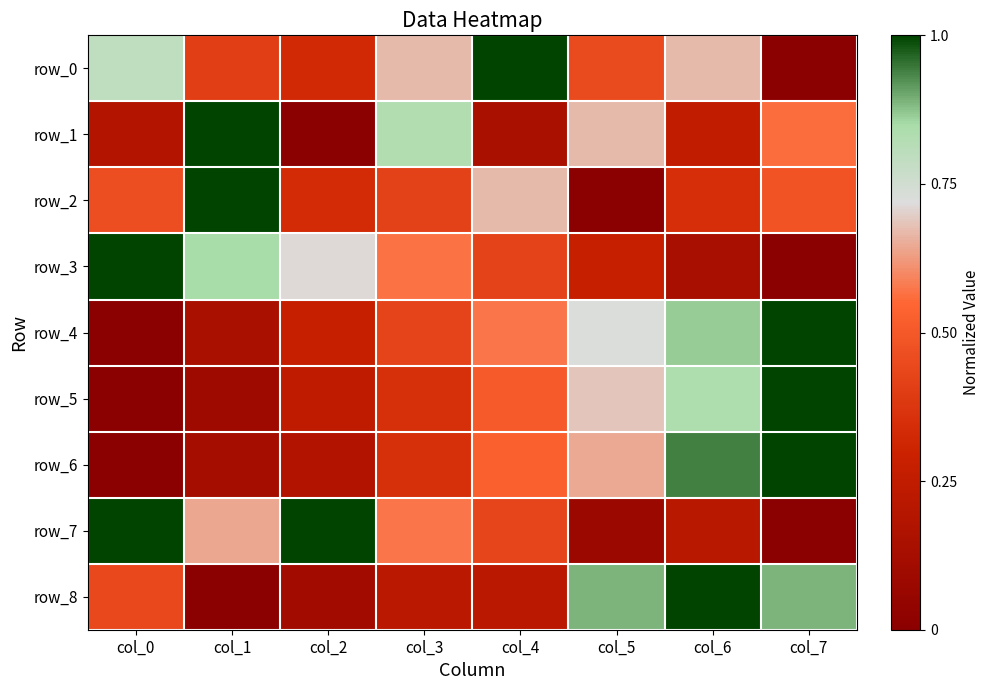

How many values in the row_1 series exceed 0?

7